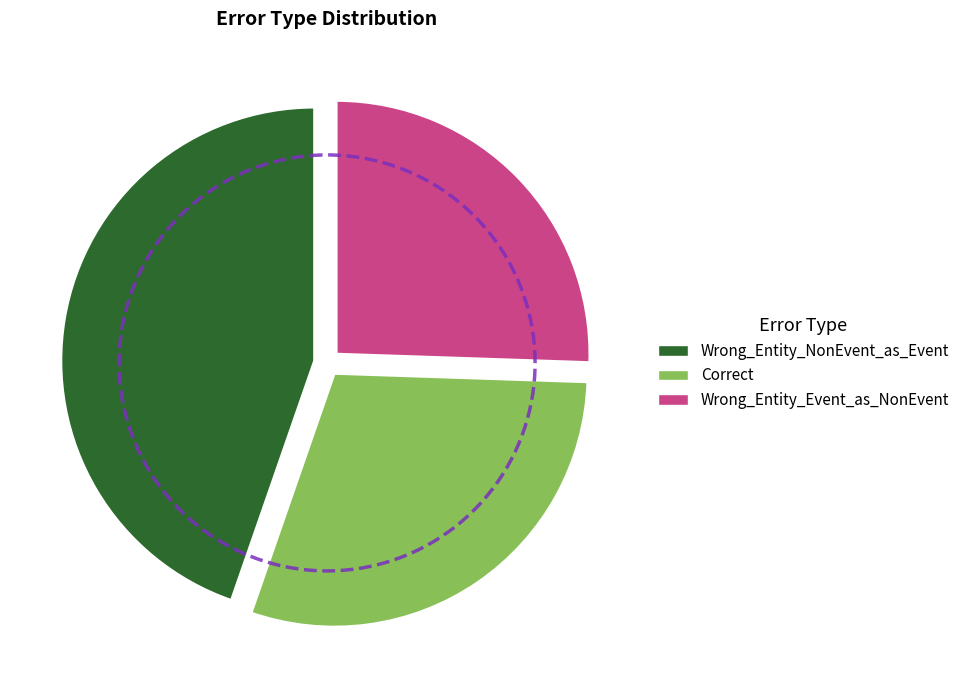

Count the number of slices in the pie.

3